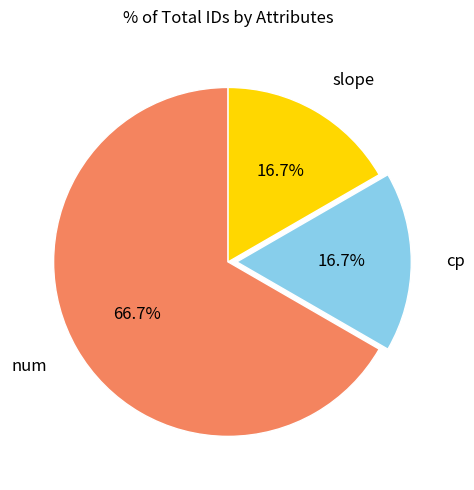

Between num and cp, which is larger?

num